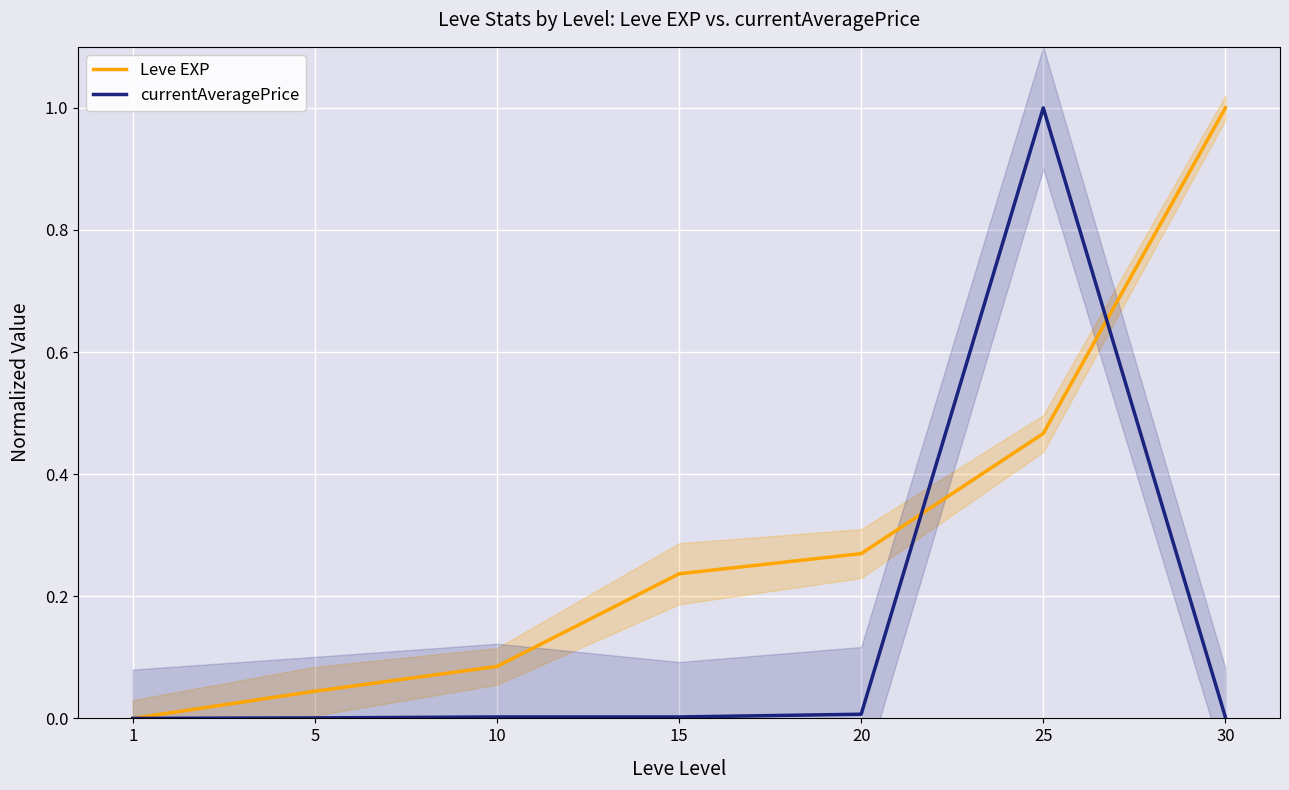

At which category is the sum across all series the highest?

25